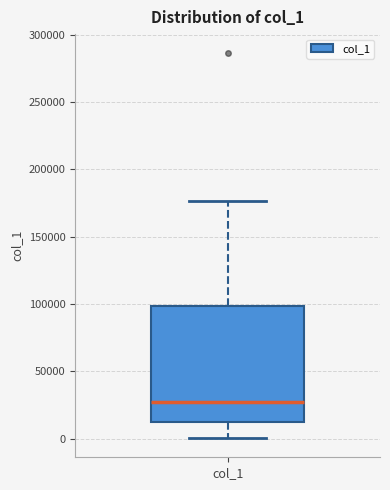

Read this box plot against the y-axis: the position of the median line, the range covered by the box, and the ends of both whiskers. The values are not printed on the chart, so give them approximately, as read against the axis.

median 25000, box 10000 to 100000, whiskers 0 to 175000